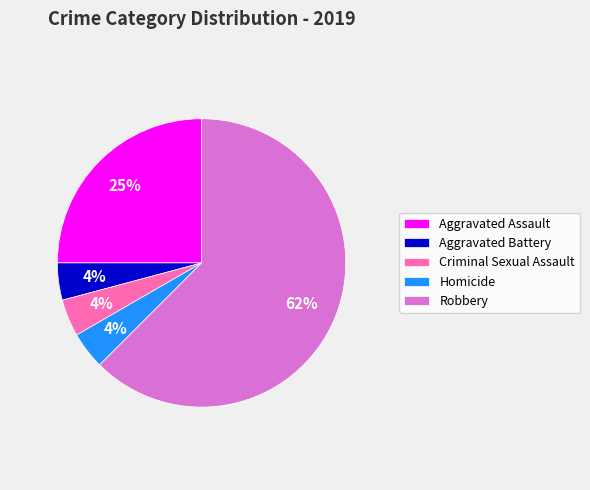

Is the sum of Homicide and Robbery greater than half?

Yes